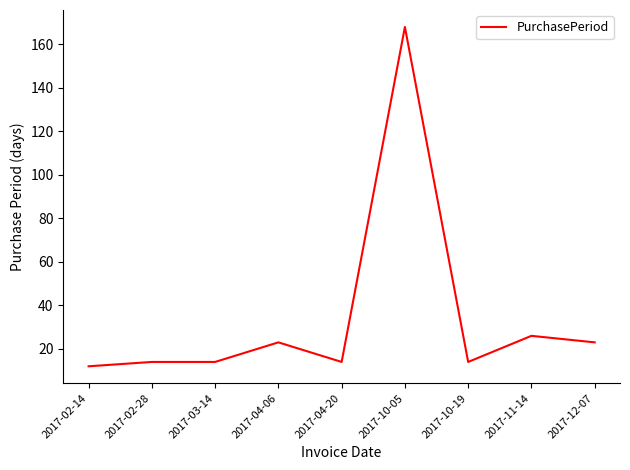

What is the minimum value shown in the chart?

12